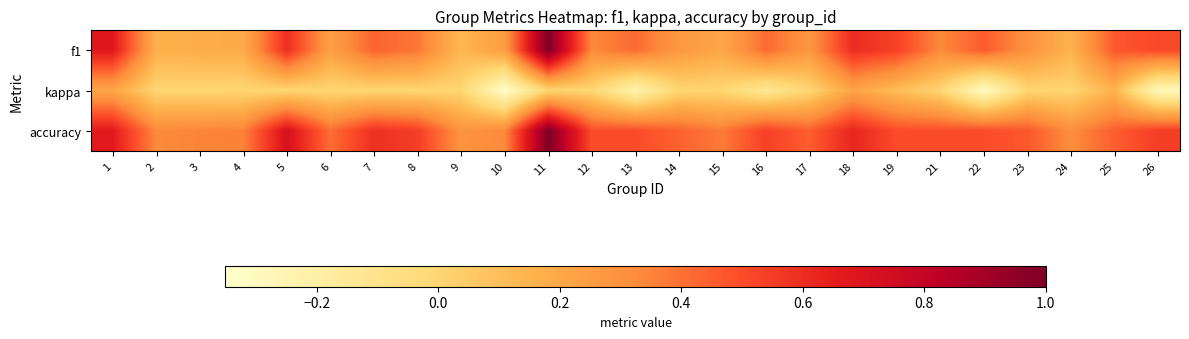

Which label corresponds to the smallest value in the chart?

10